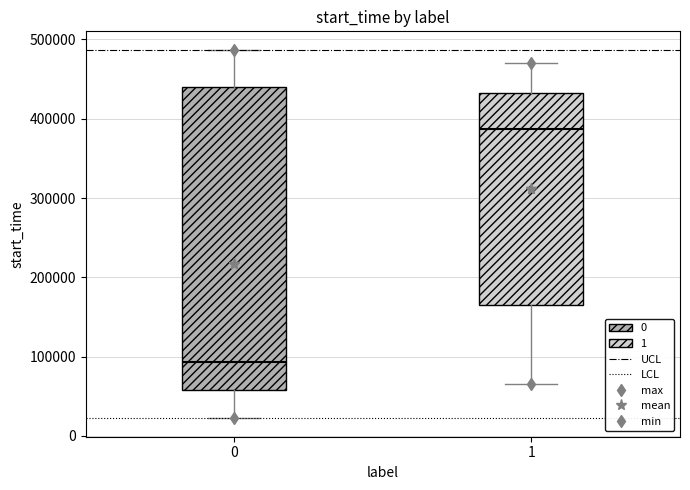

Reading left to right, read every box against the y-axis: the position of its median line, the range the box covers, and the ends of its whiskers. The values are not printed on the chart, so give them approximately, as read against the axis.

0: median 90000, box 60000 to 440000, whiskers 20000 to 490000
1: median 390000, box 170000 to 430000, whiskers 70000 to 470000